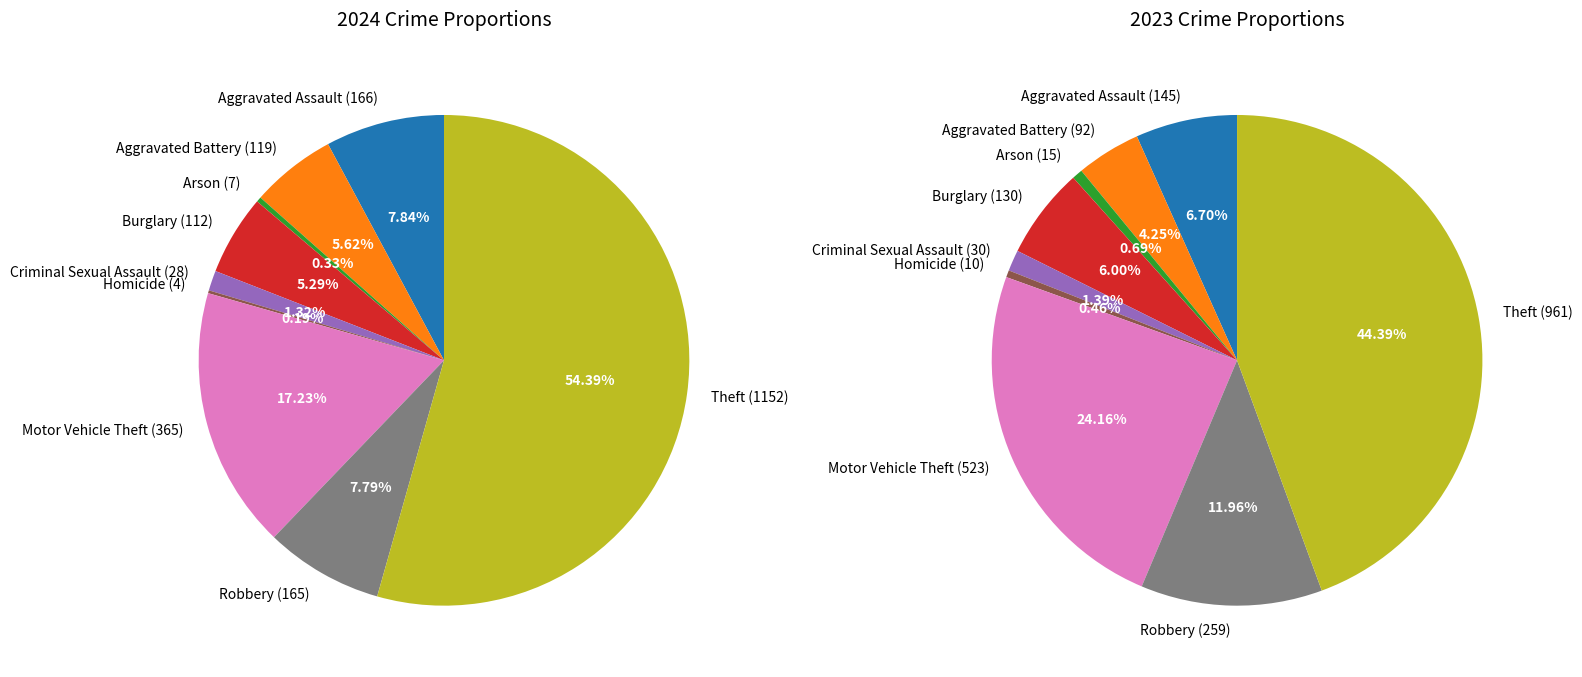

To the nearest percent, what is the combined percentage of 3 and 8?

50%